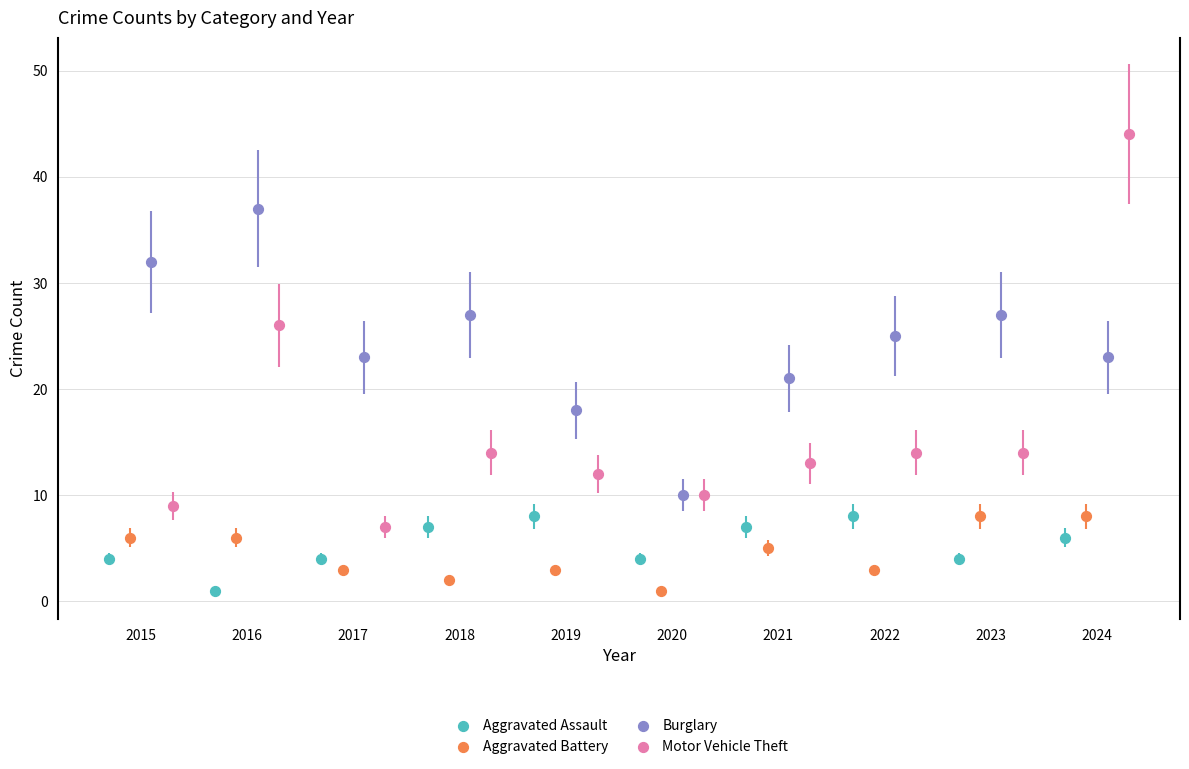

Which series has the widest spread of Y values?

Motor Vehicle Theft